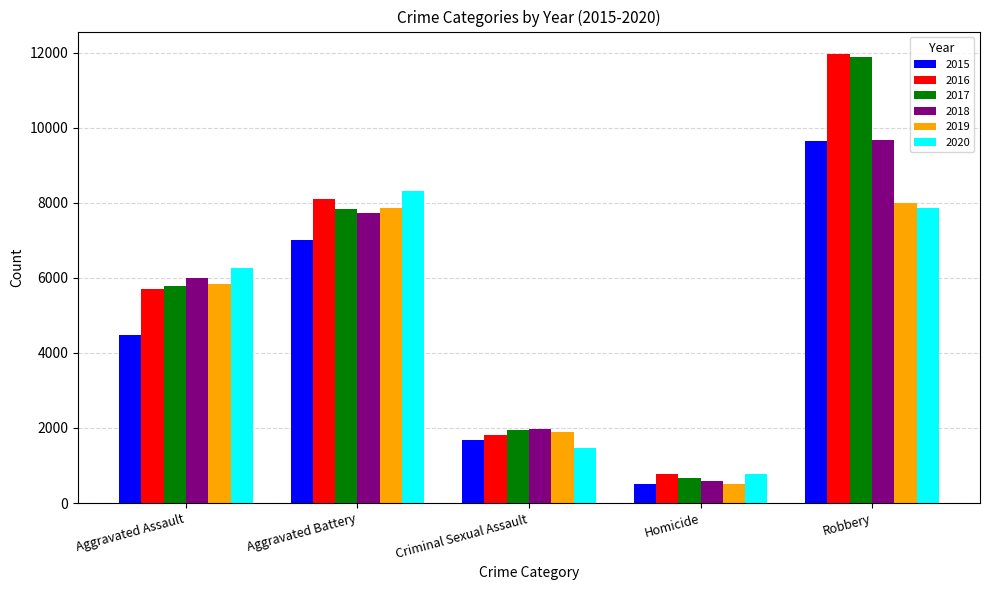

What is the label of the 3rd bar from the right?

Criminal Sexual Assault